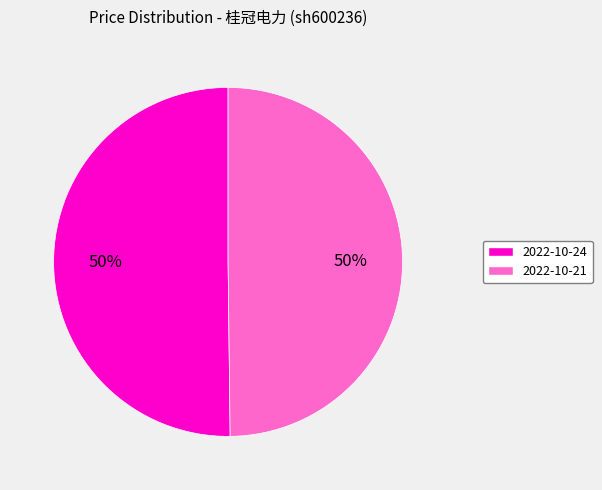

To the nearest percent, what is the average slice percentage?

50%